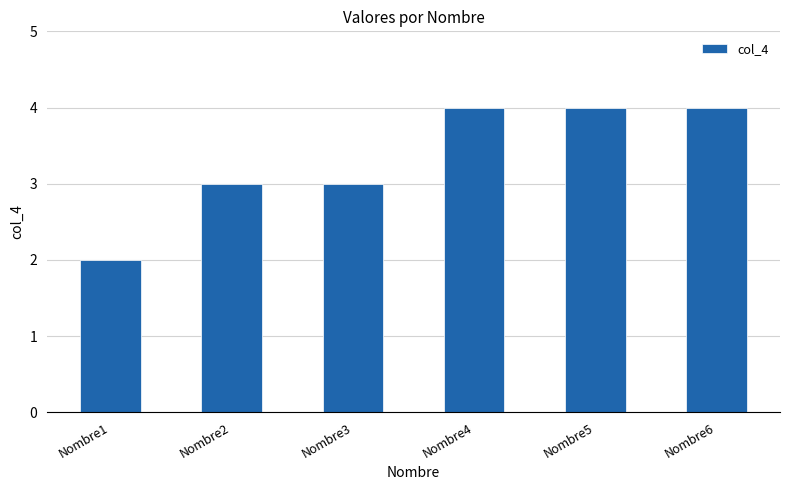

True or false: the data shows 4 at Nombre5.

True